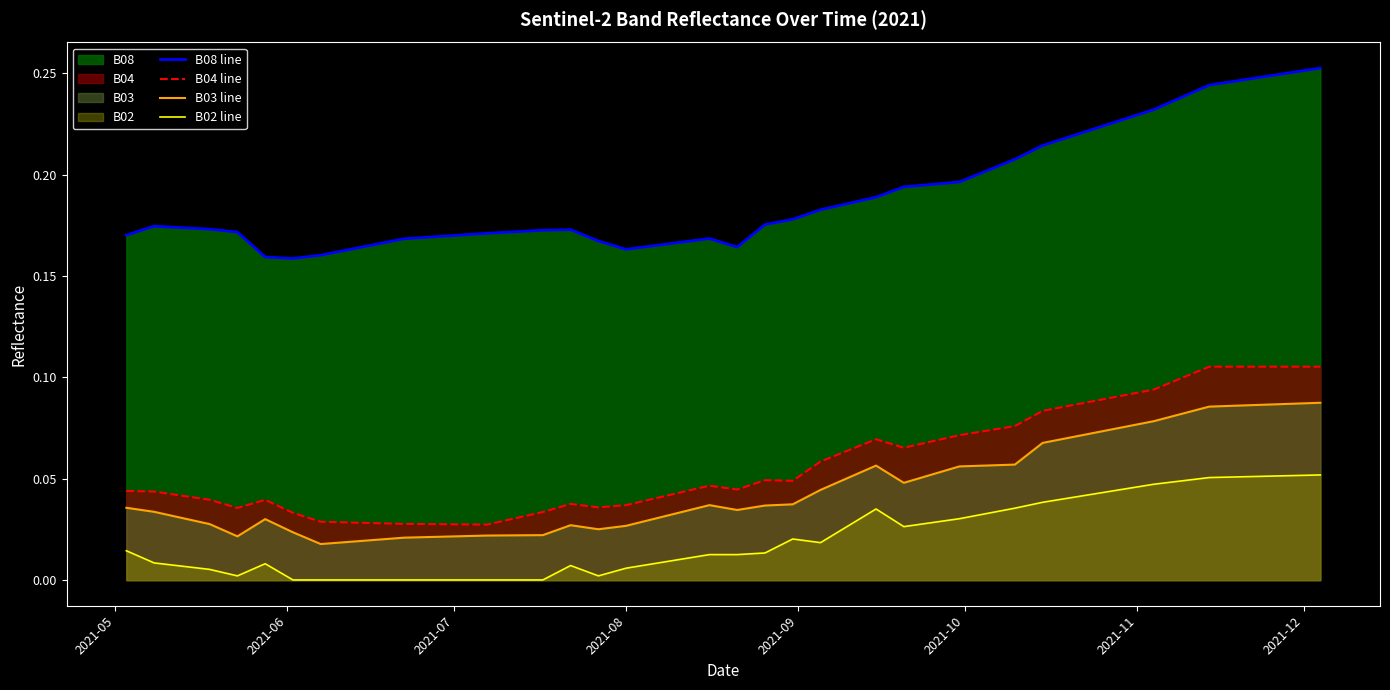

Which series has the largest total across all categories?

B08 line